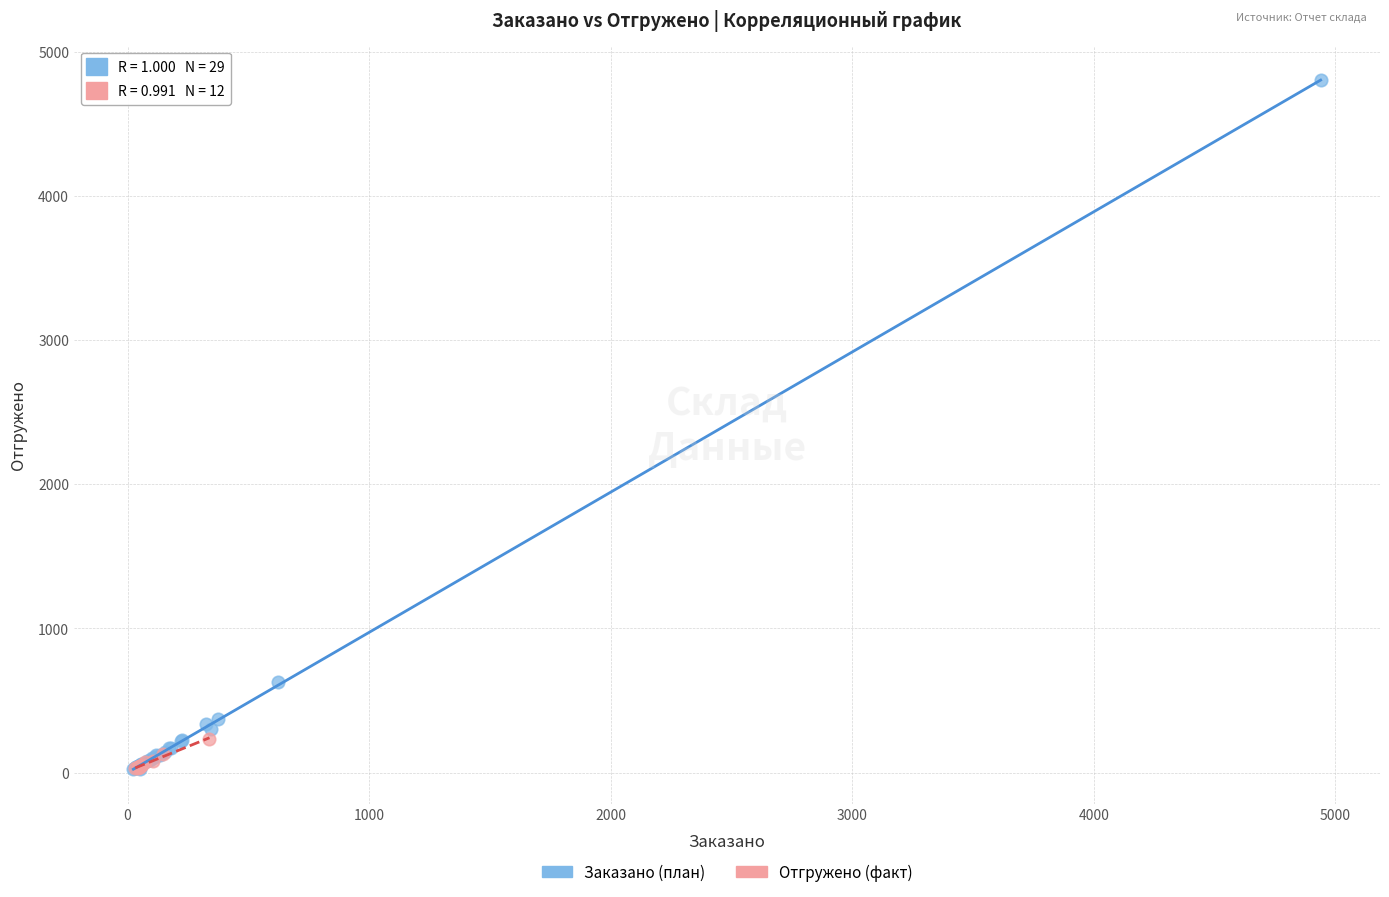

Which series reaches the maximum Y coordinate?

Заказано (план)